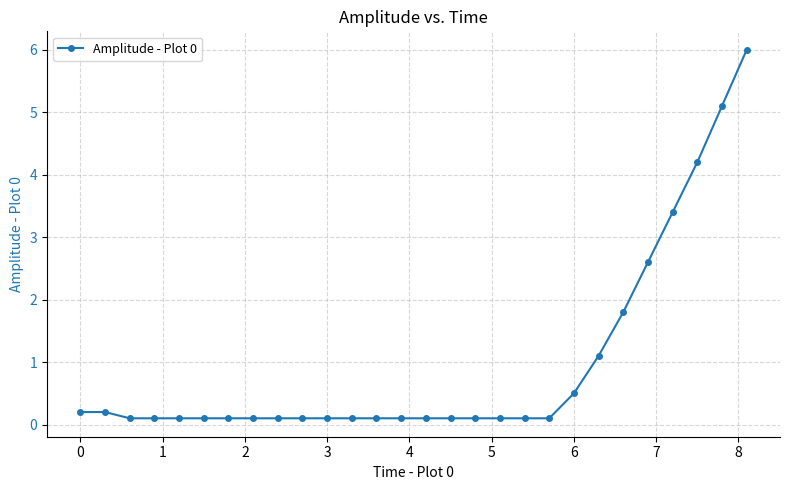

What is the greatest value displayed?

6.0